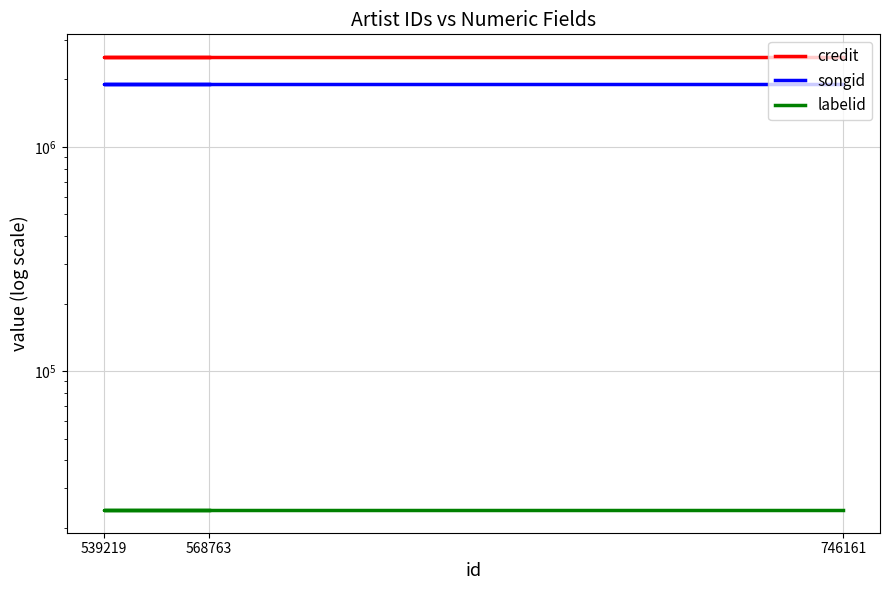

At 746161, list the series in order from largest to smallest.

credit, songid, labelid